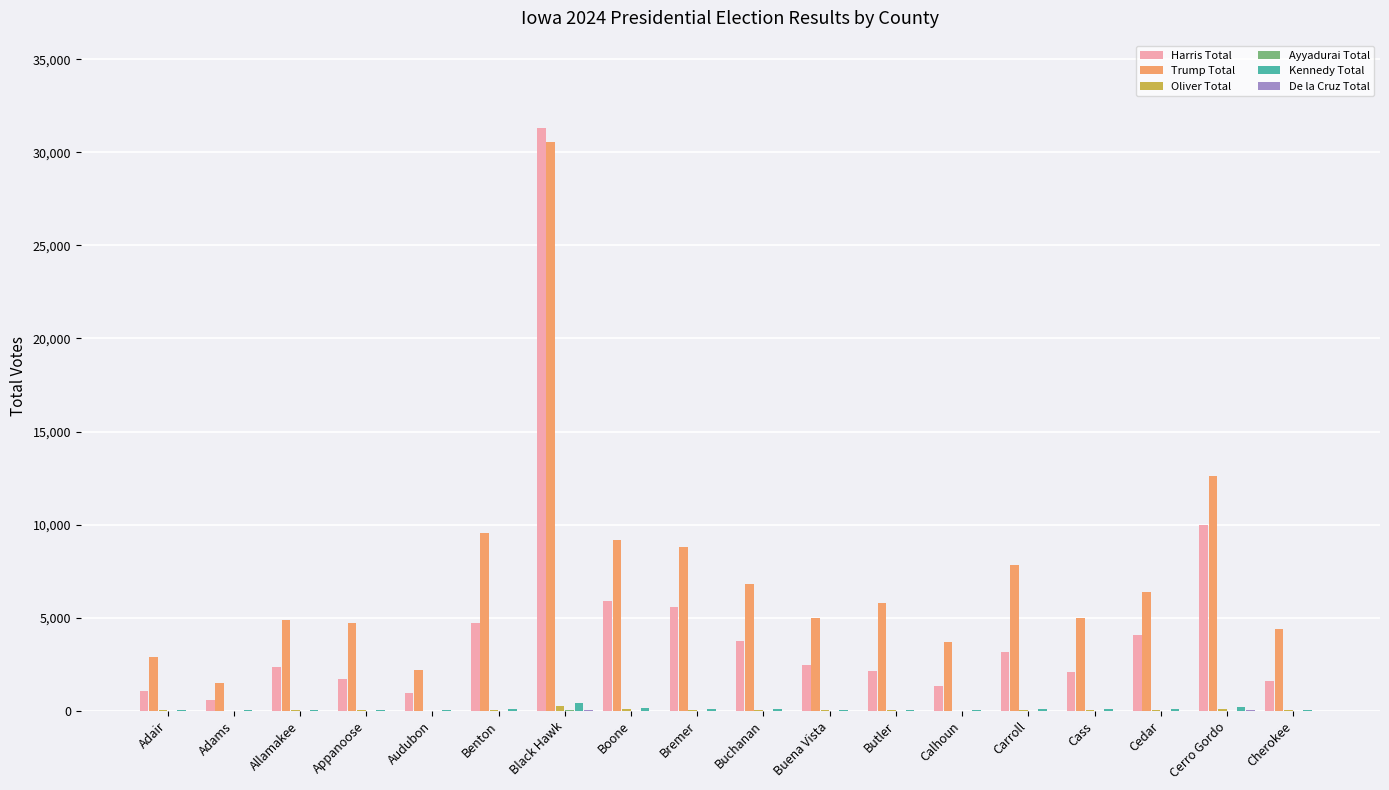

What is the highest value of the Harris Total series?

31299